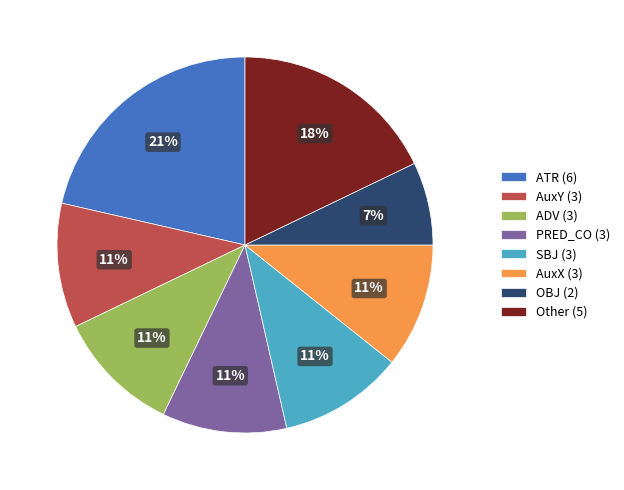

To the nearest percent, what is the average slice percentage?

12%